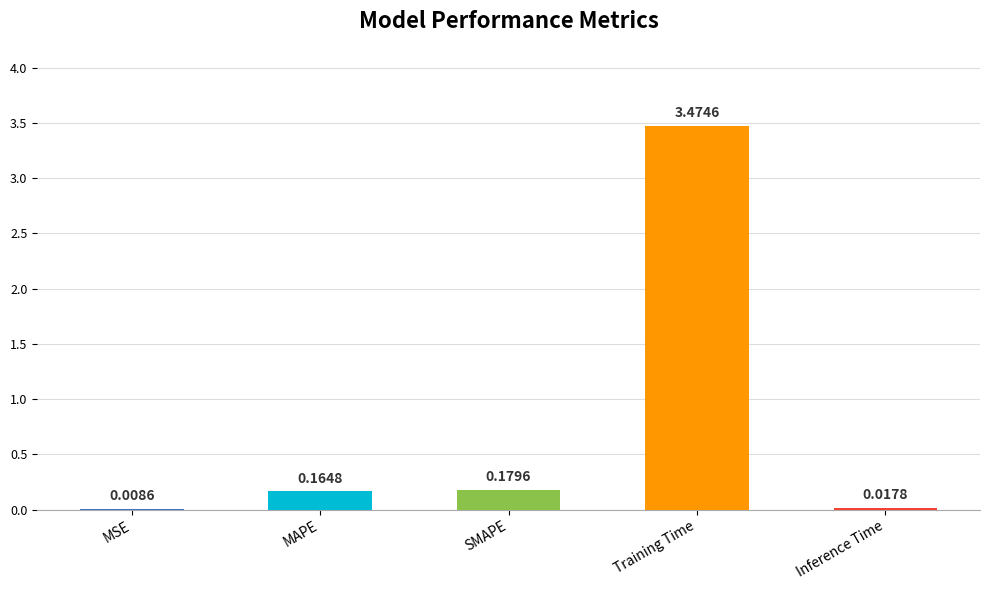

Are the bars horizontal?

No